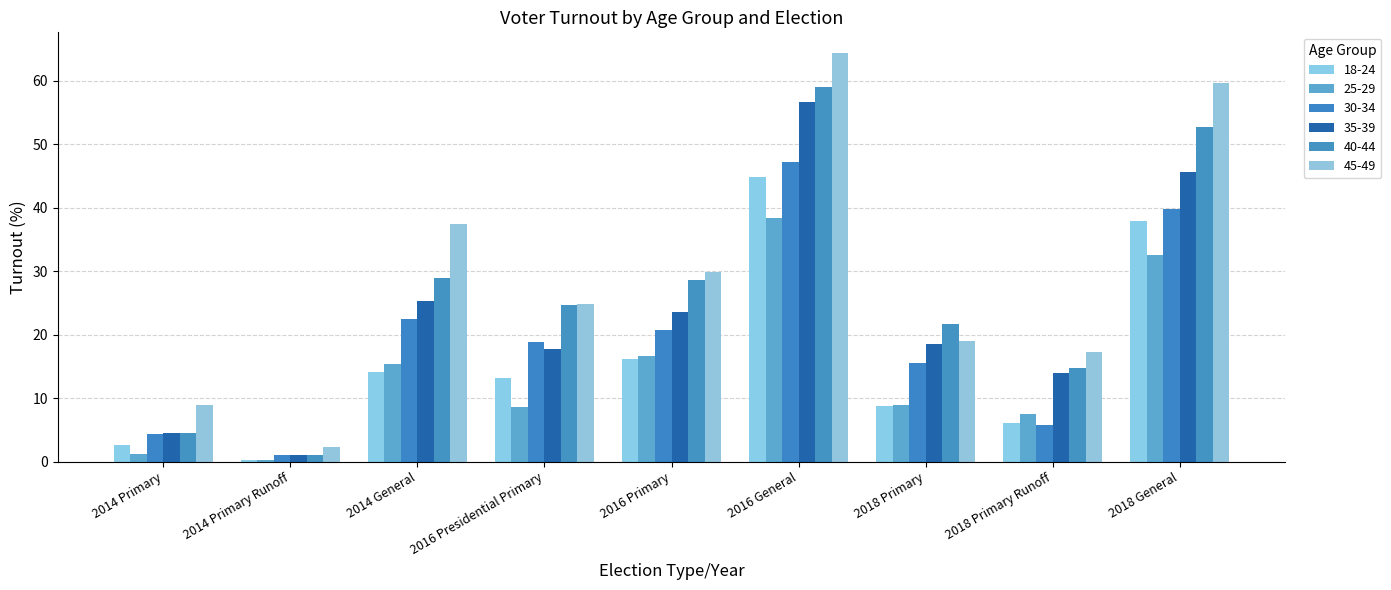

Which series has the largest total across all categories?

45-49